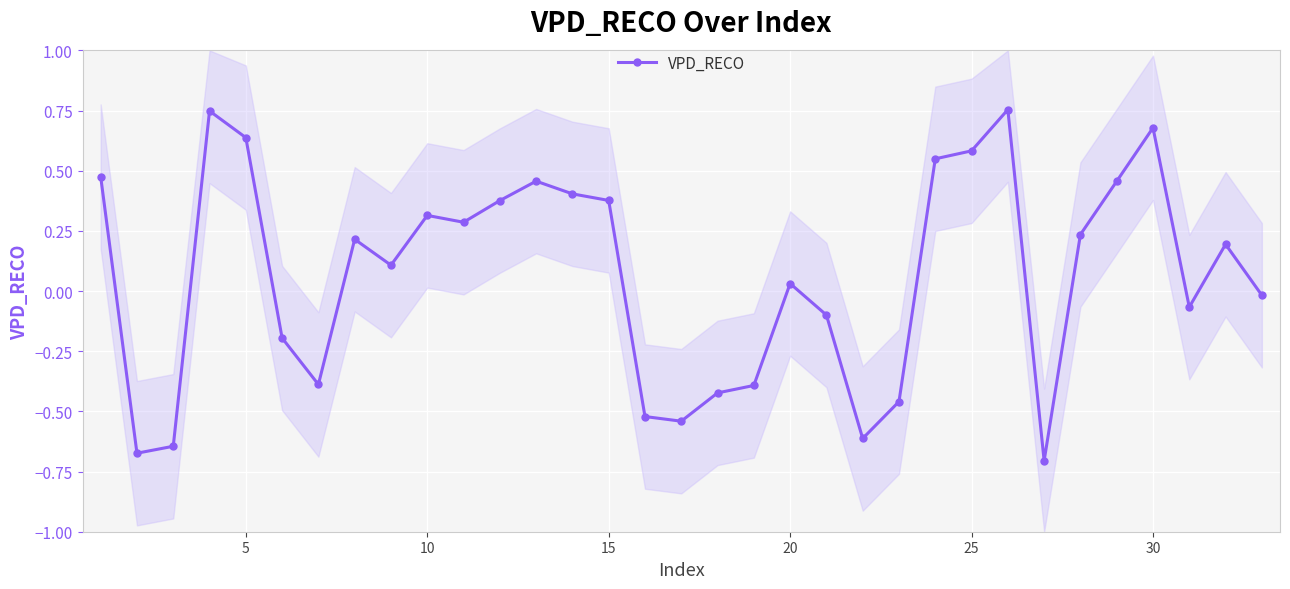

True or false: VPD_RECO has more than 1 interior local peaks.

True